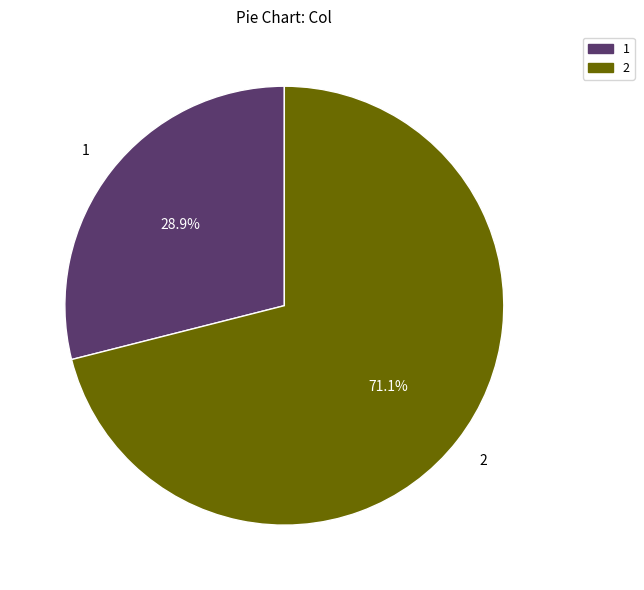

Is there a majority slice in this chart?

Yes